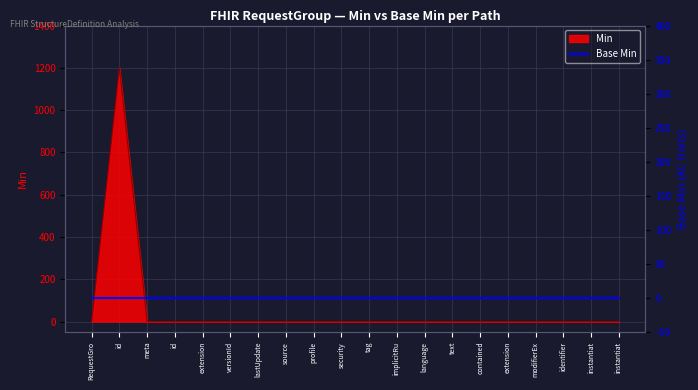

The chart shows a value of 0 at RequestGro. True or false?

True